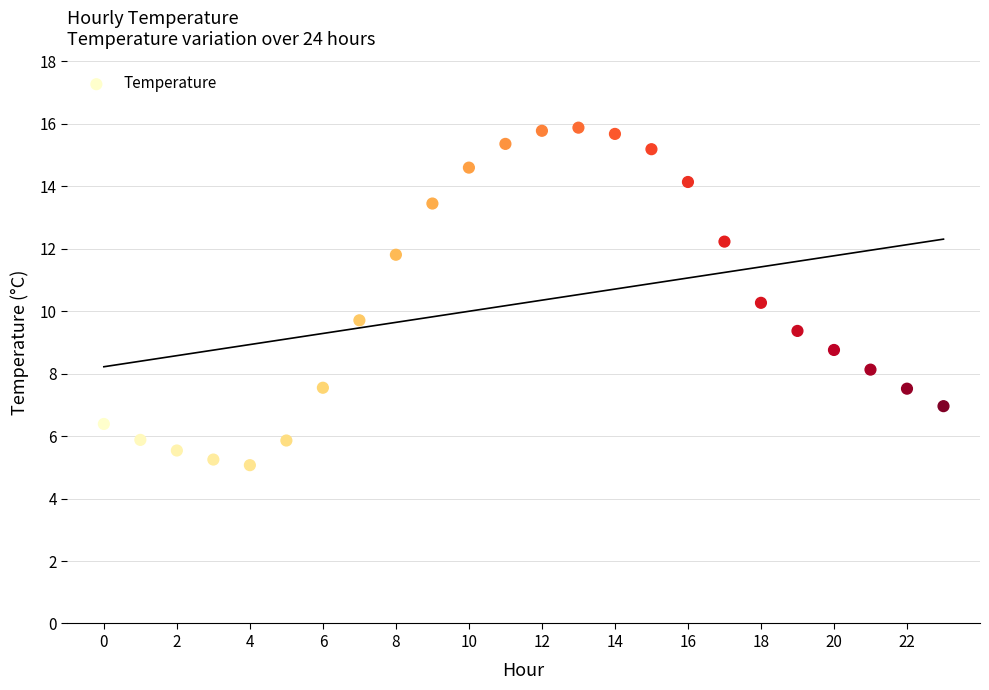

What is the range of Y values (max minus min)?

10.8